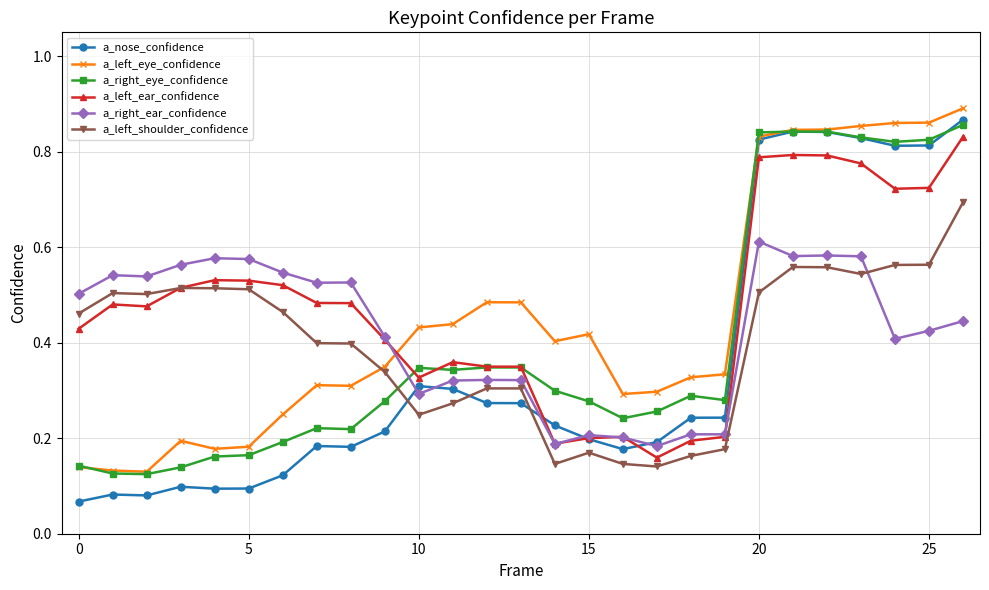

At how many categories does at least one series exceed 0?

27